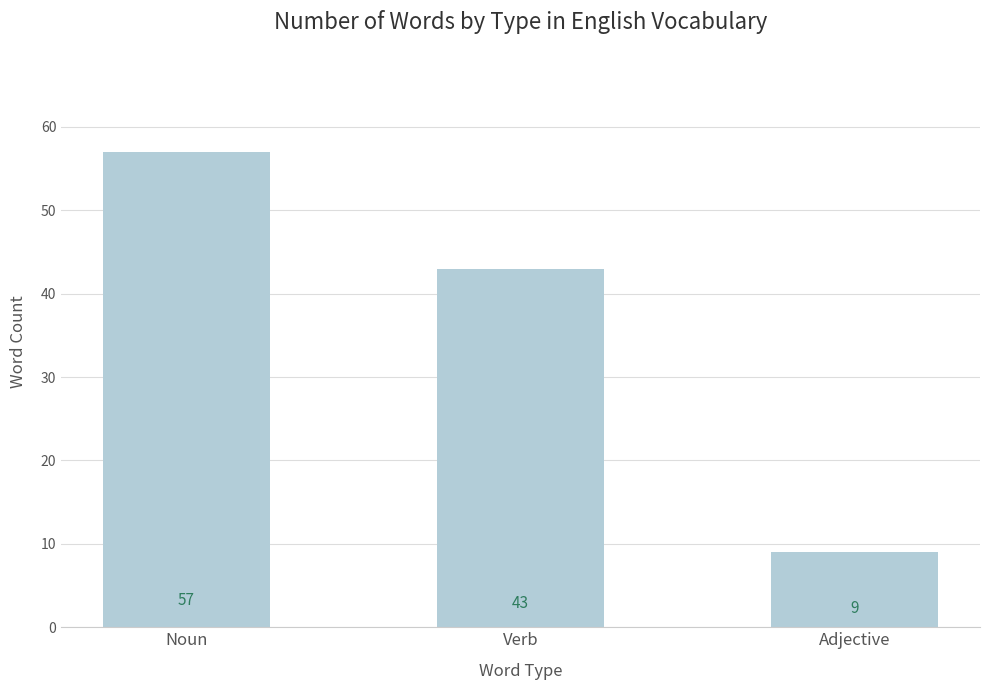

Rank the categories by value from highest to lowest.

Noun, Verb, Adjective